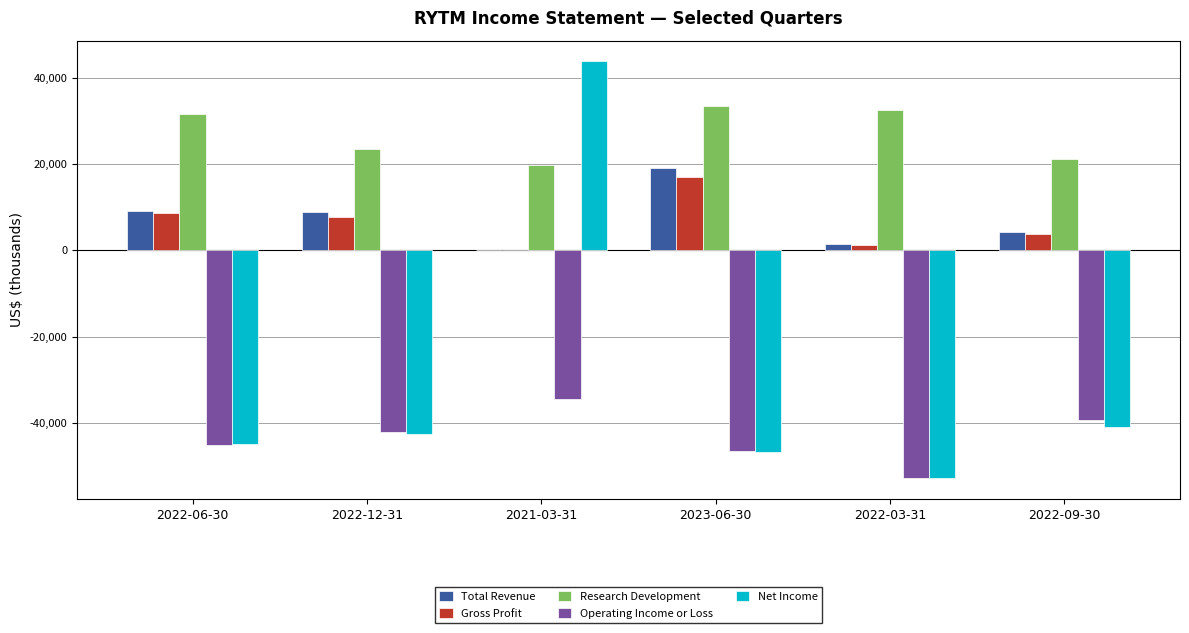

Which series has the widest spread of values?

Net Income